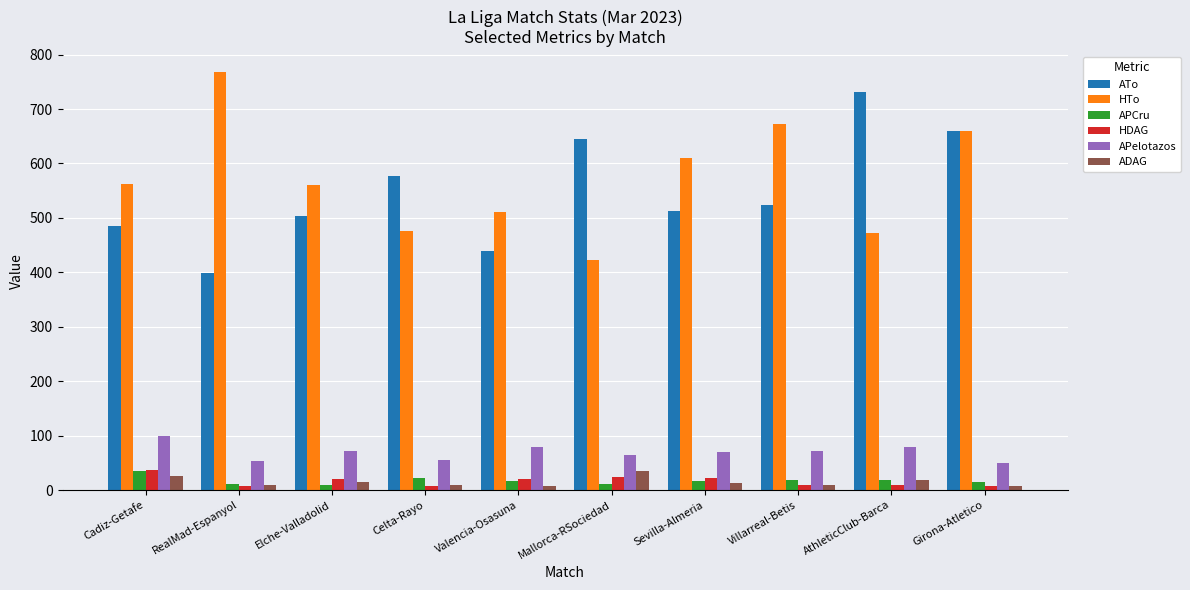

Which series has the largest range (max minus min)?

HTo